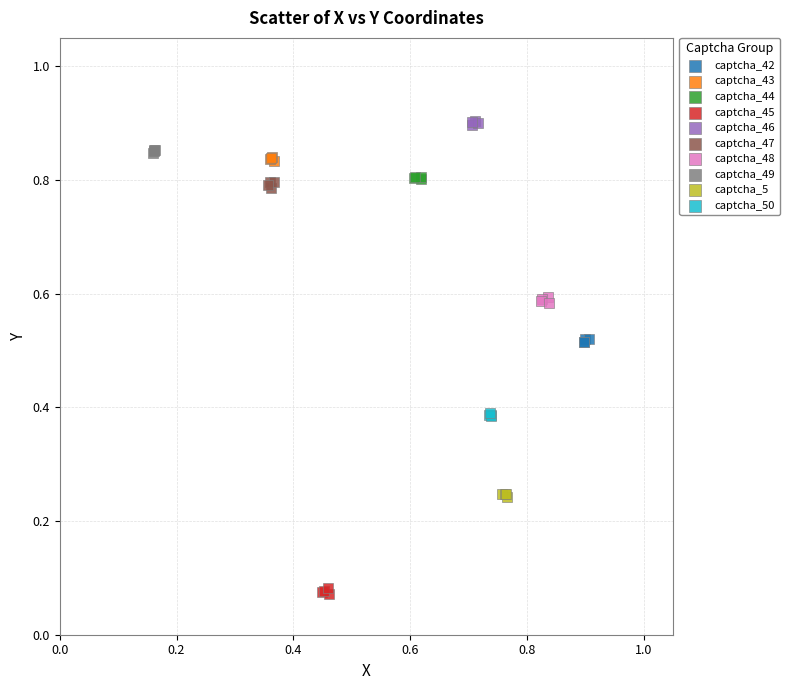

Which series contains the lowest Y value?

captcha_45